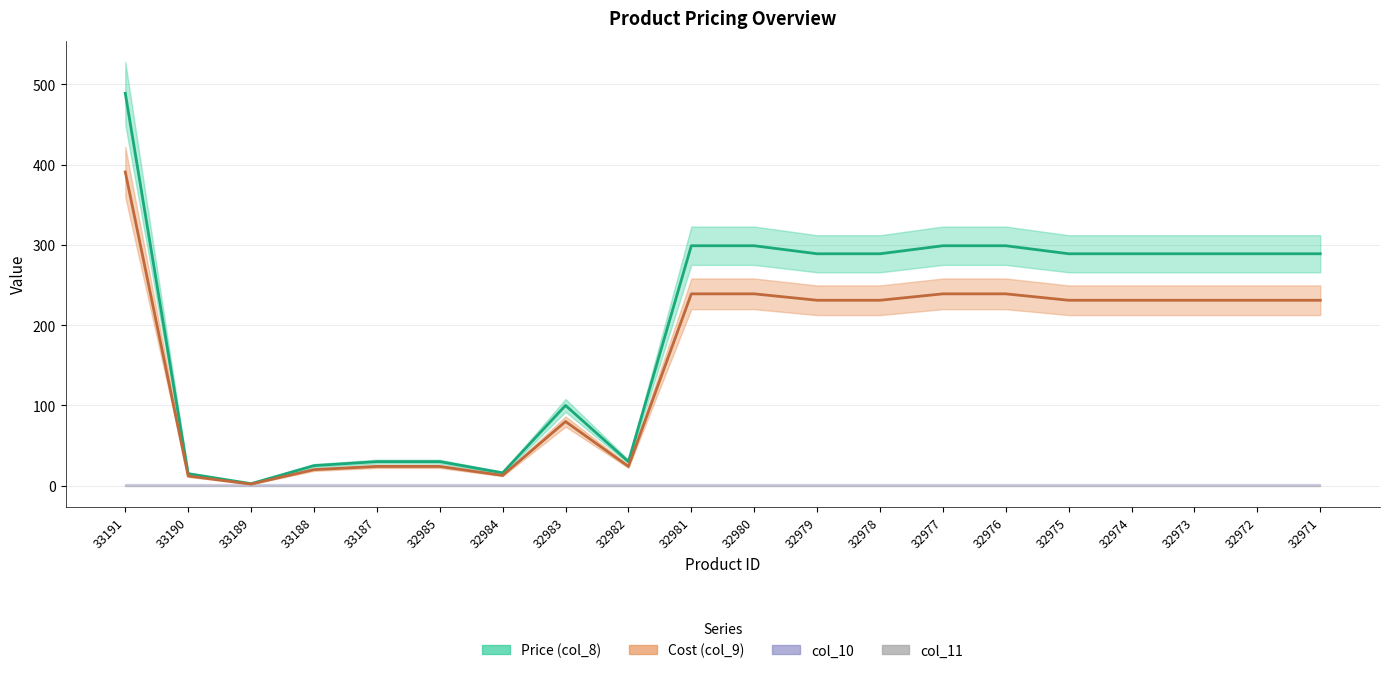

At which label does Cost (col_9) first exceed 231?

33191